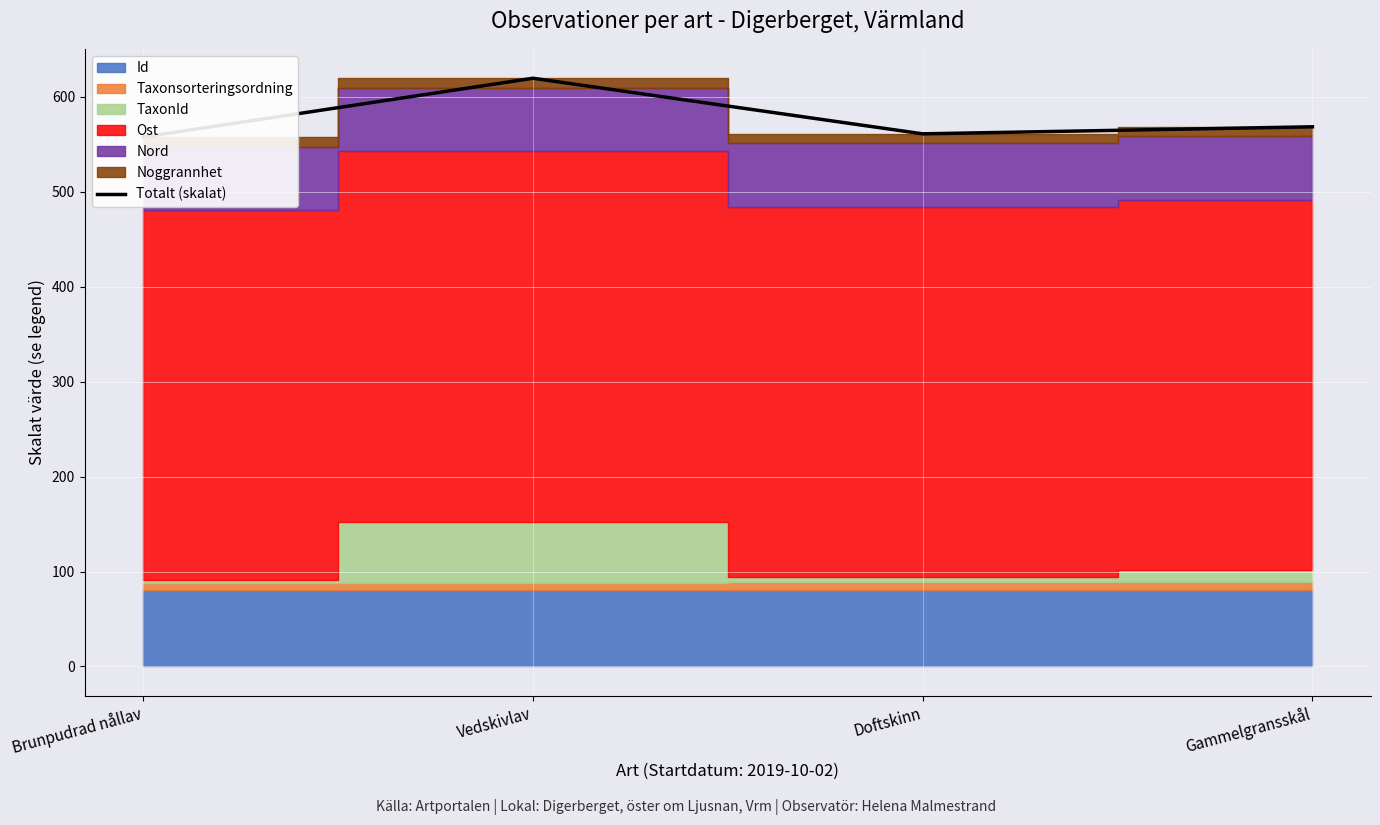

What is the ratio of the value at Doftskinn to the value at Vedskivlav?

0.9